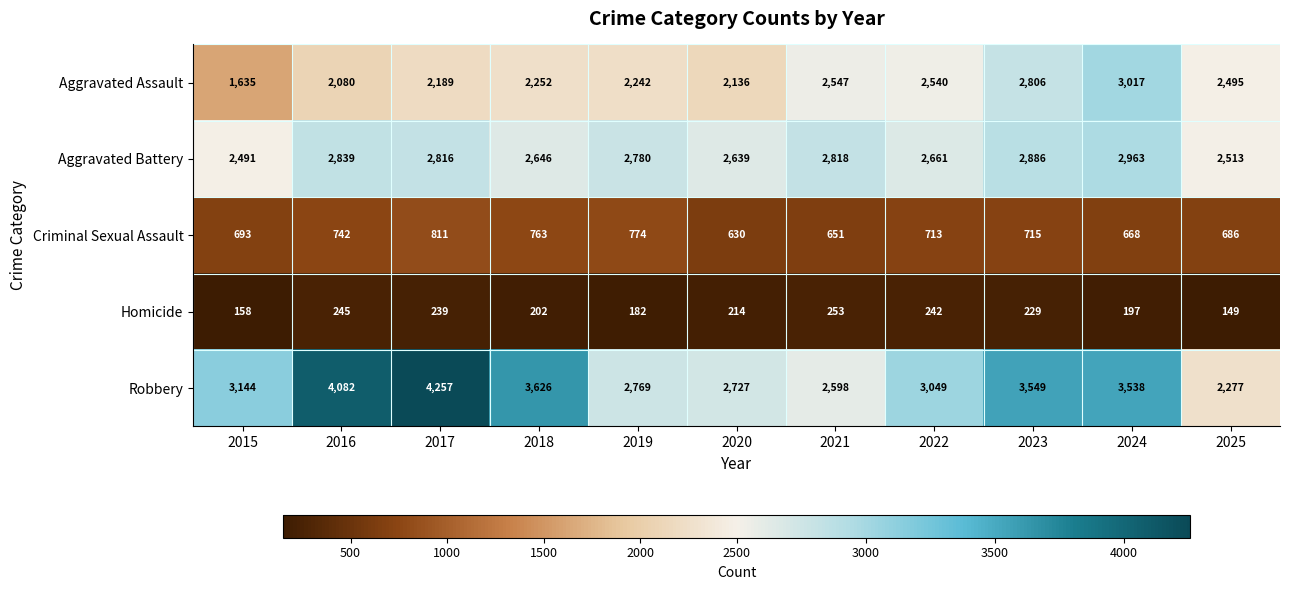

The Robbery series shows 3144 at 2015. True or false?

True